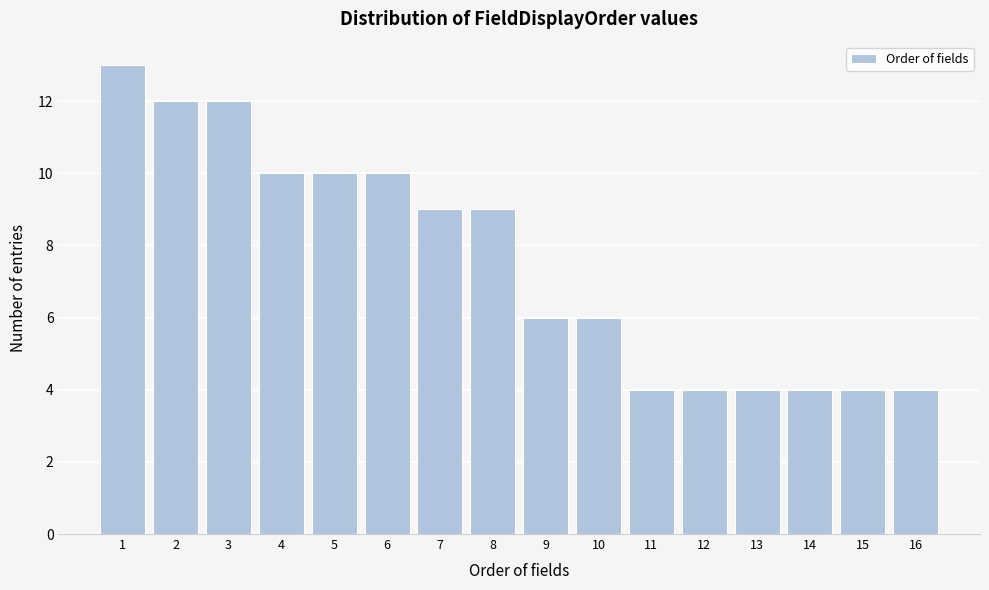

Reading left to right, what are all the values shown in this chart?

13	12	12	10	10	10	9	9	6	6	4	4	4	4	4	4